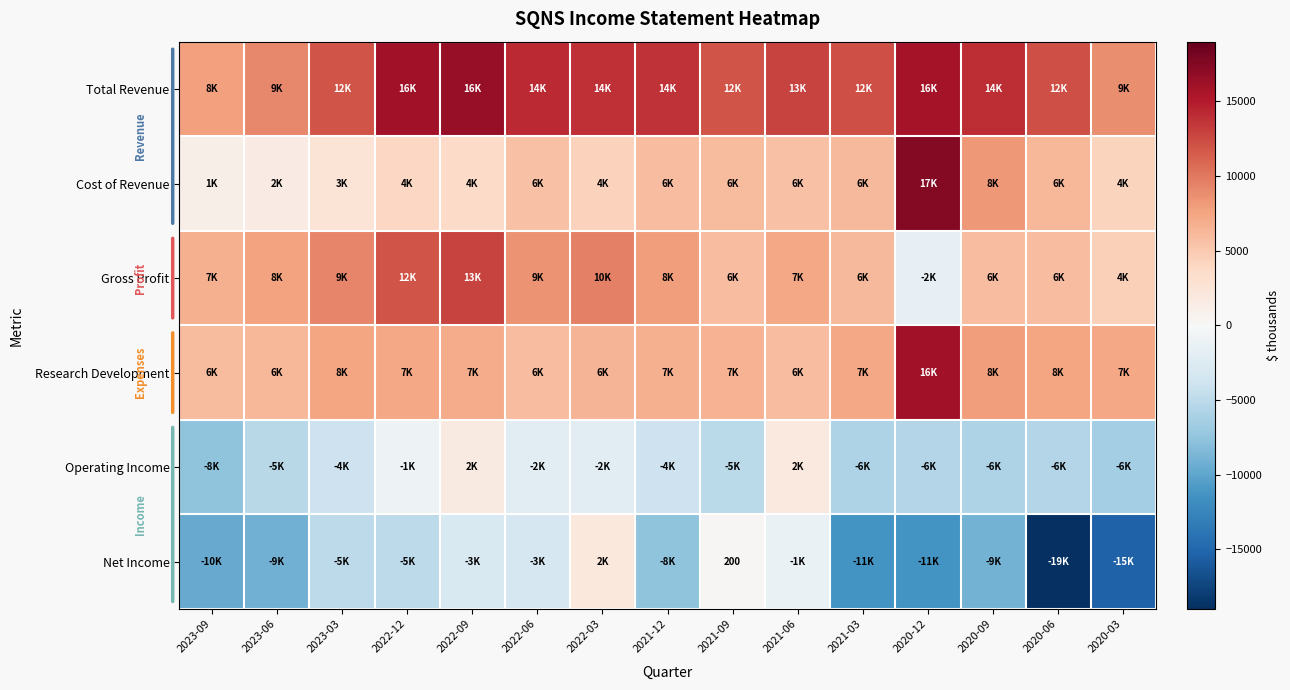

What is the minimum value shown in the chart?

-19000